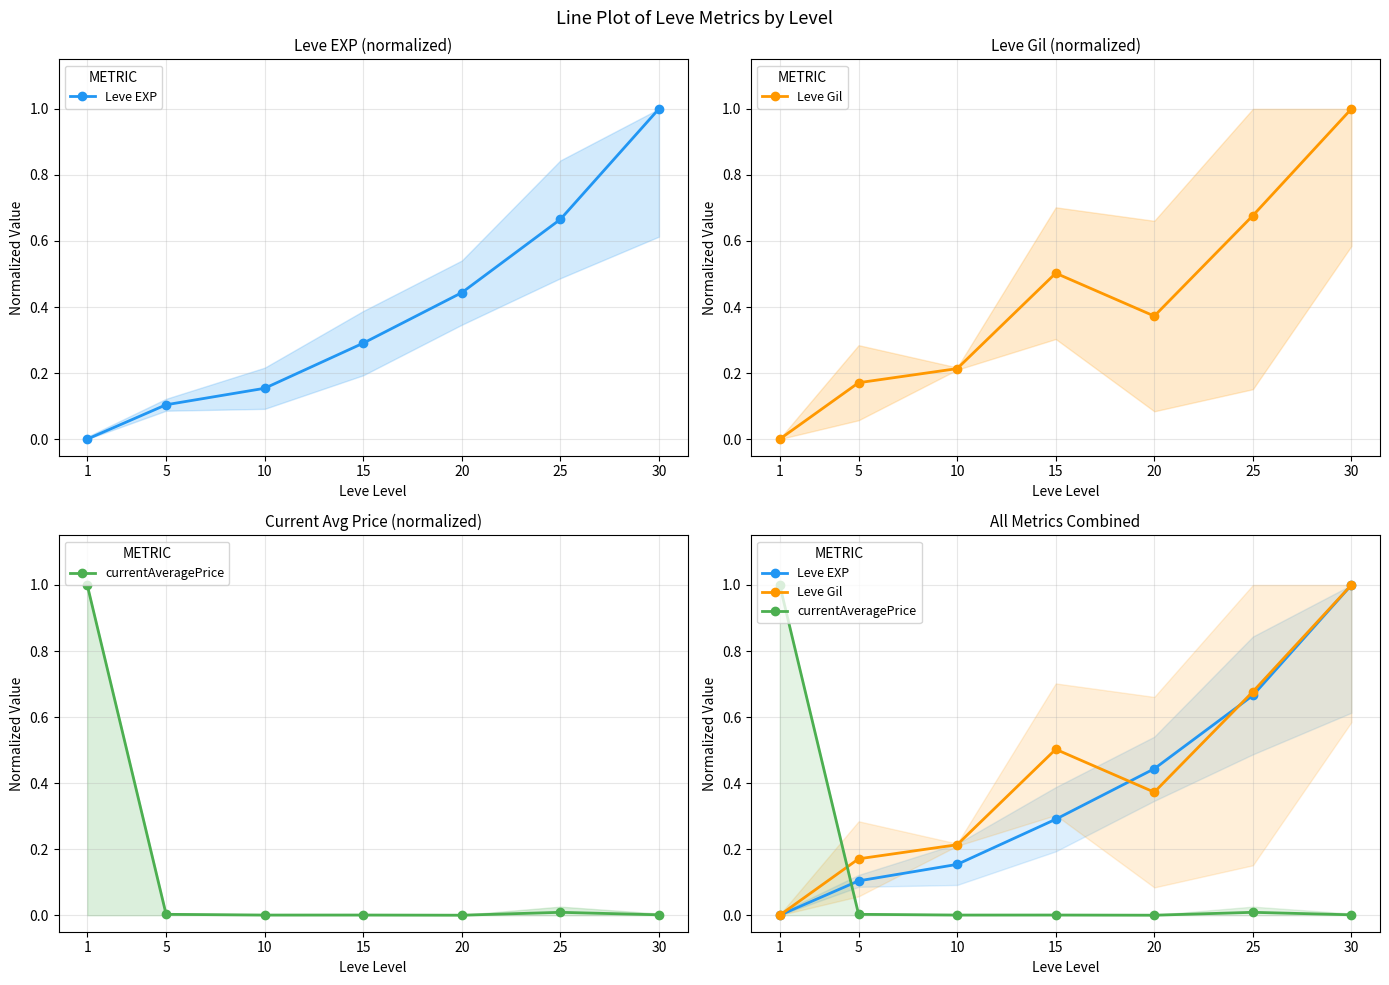

Which series changed the most between 5 and 30?

Leve EXP